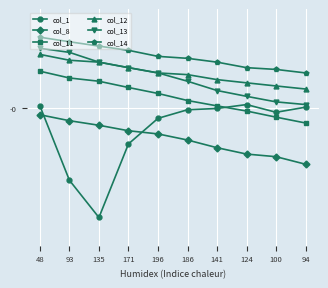

What is the difference between the maximum and minimum values in the col_12 series?

0.1